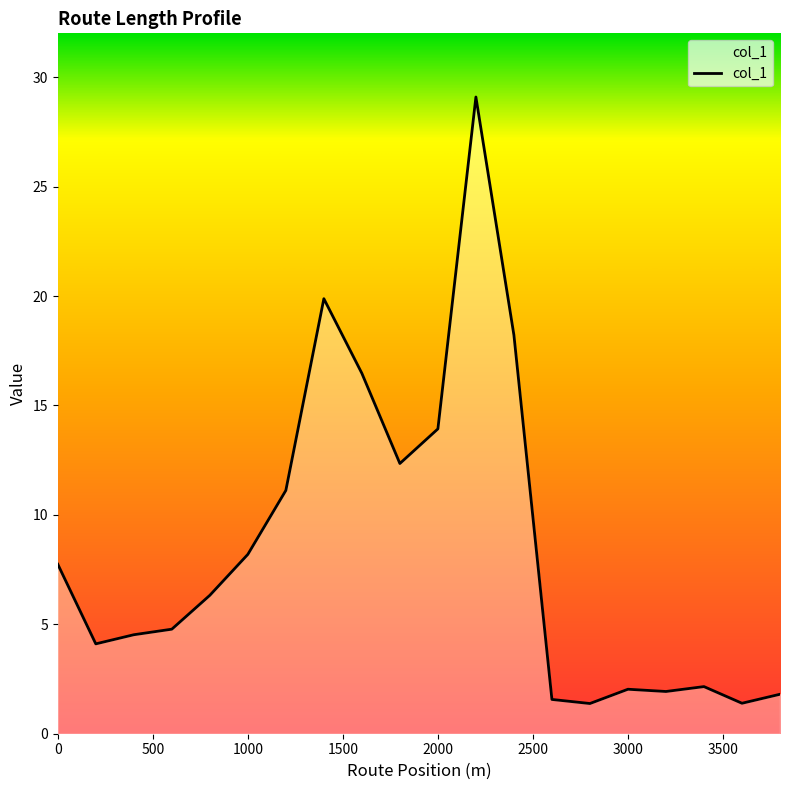

What is the difference between the maximum and minimum values?

27.7